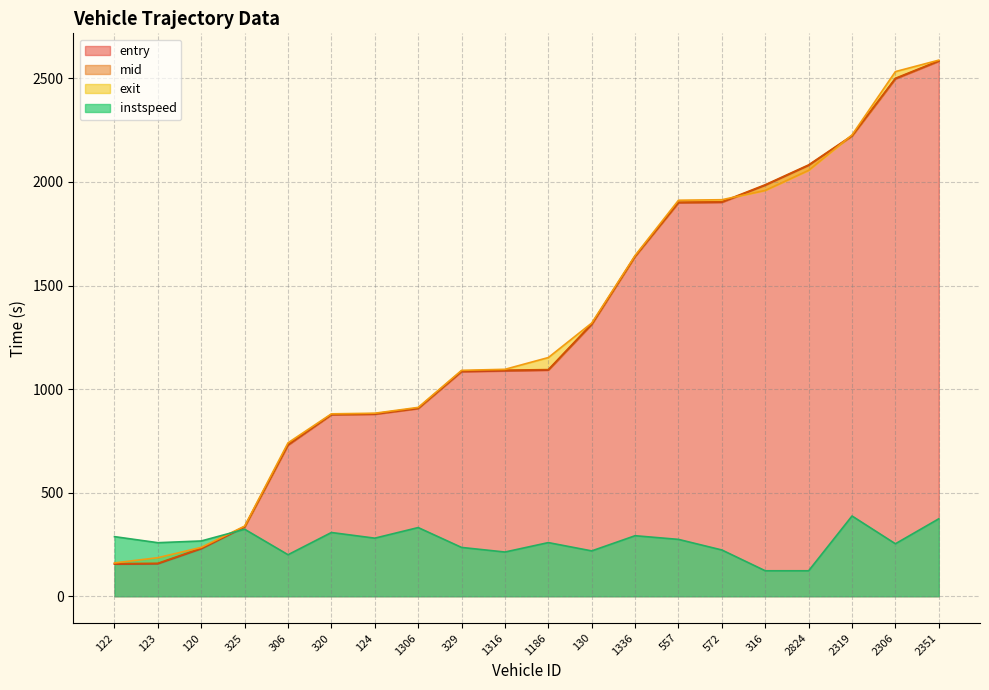

What is the total value across all series at 120?

964.0